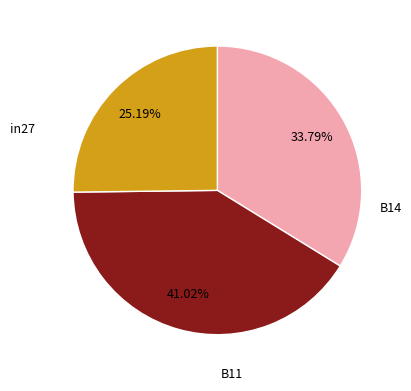

Is there any slice that represents more than half of the pie?

No